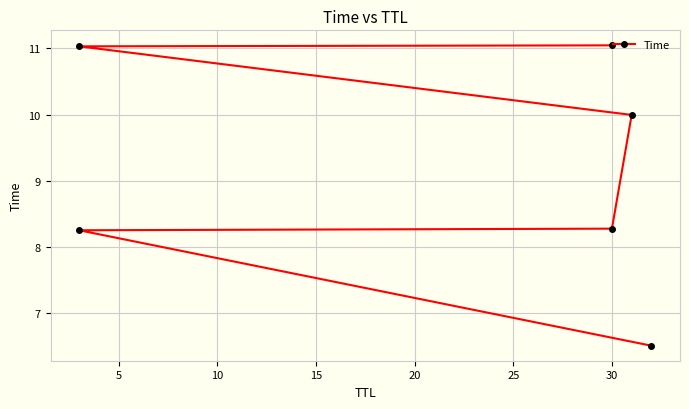

True or false: the data shows 15.8 at 15.

False